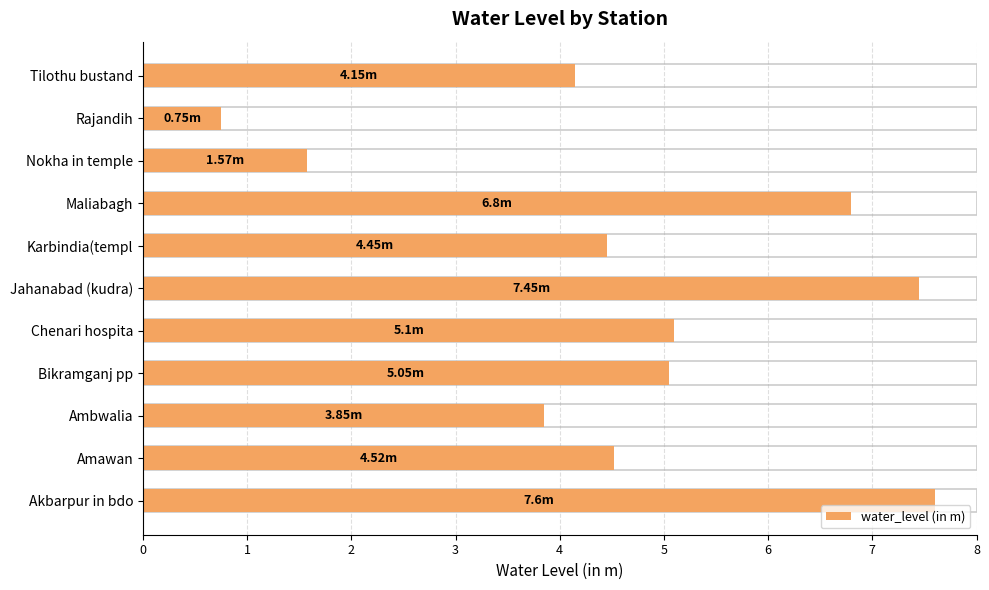

How many values exceed 4?

8